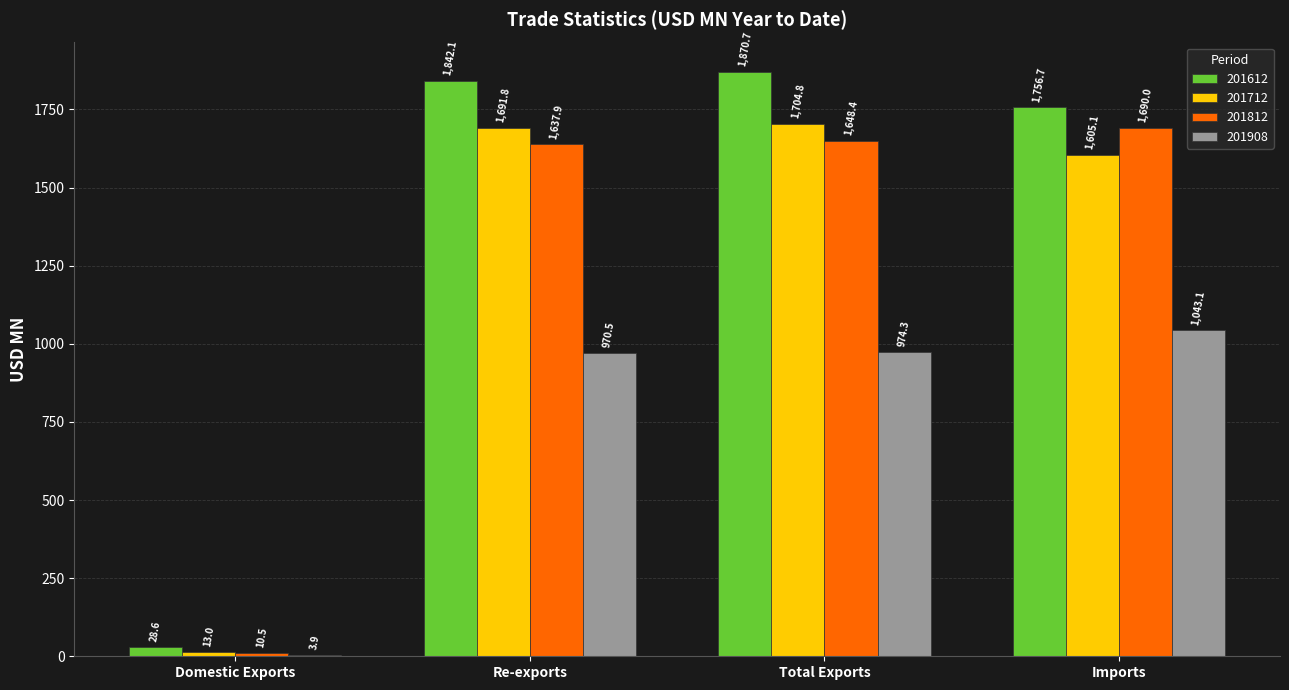

Where does the 201612 series first go above 1842?

Re-exports